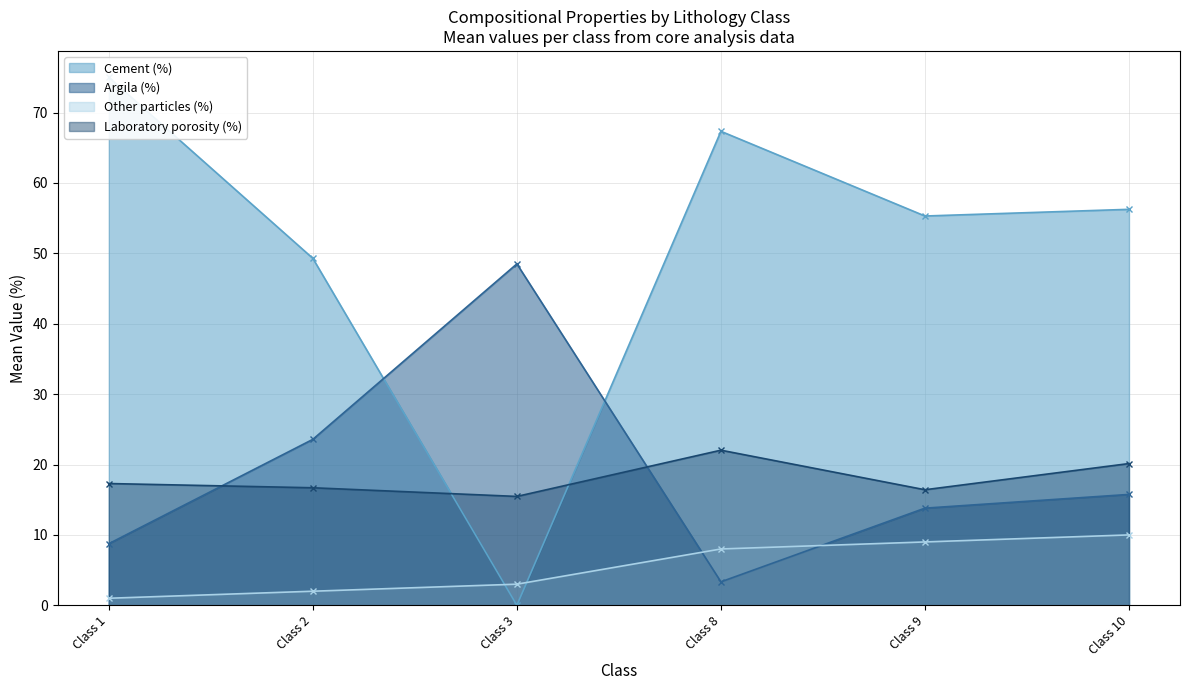

What is the value of the Argila (%) point at the 2nd from the left?

23.6